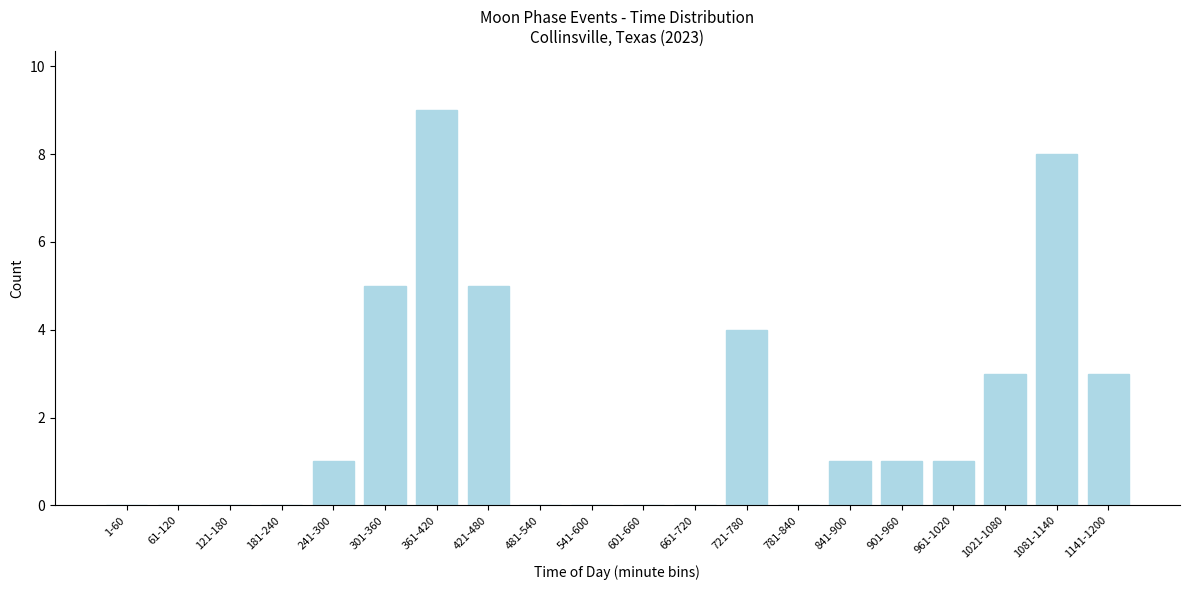

Reading right to left, extract all data points from this chart.

1141-1200=3	1081-1140=8	1021-1080=3	961-1020=1	901-960=1	841-900=1	781-840=0	721-780=4	661-720=0	601-660=0	541-600=0	481-540=0	421-480=5	361-420=9	301-360=5	241-300=1	181-240=0	121-180=0	61-120=0	1-60=0